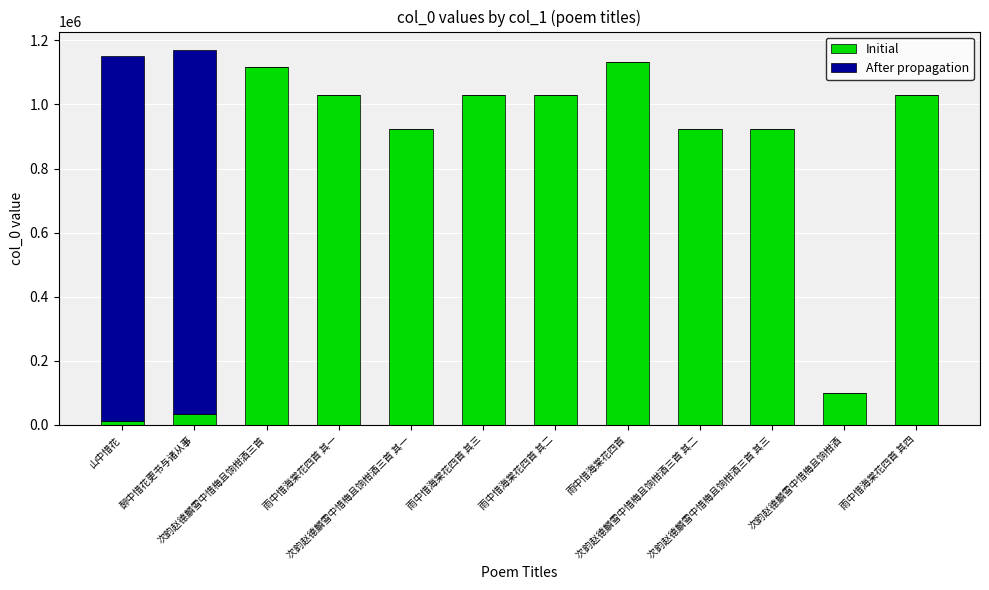

What is the maximum value for Initial?

1131675